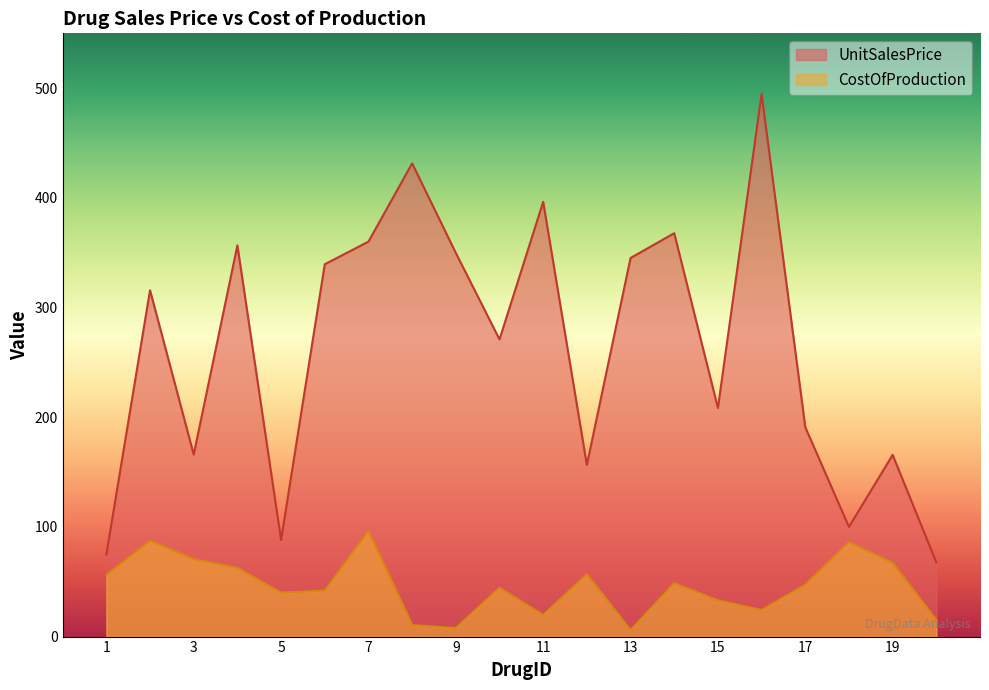

Between 4 and 17, which series saw the biggest shift?

UnitSalesPrice